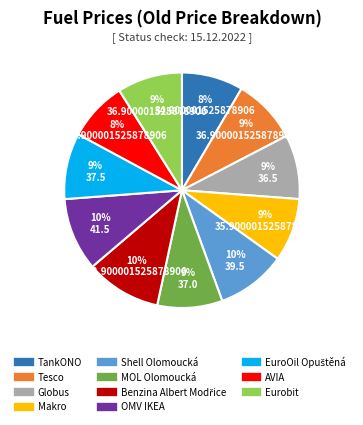

Is the sum of Globus and TankONO greater than half?

No